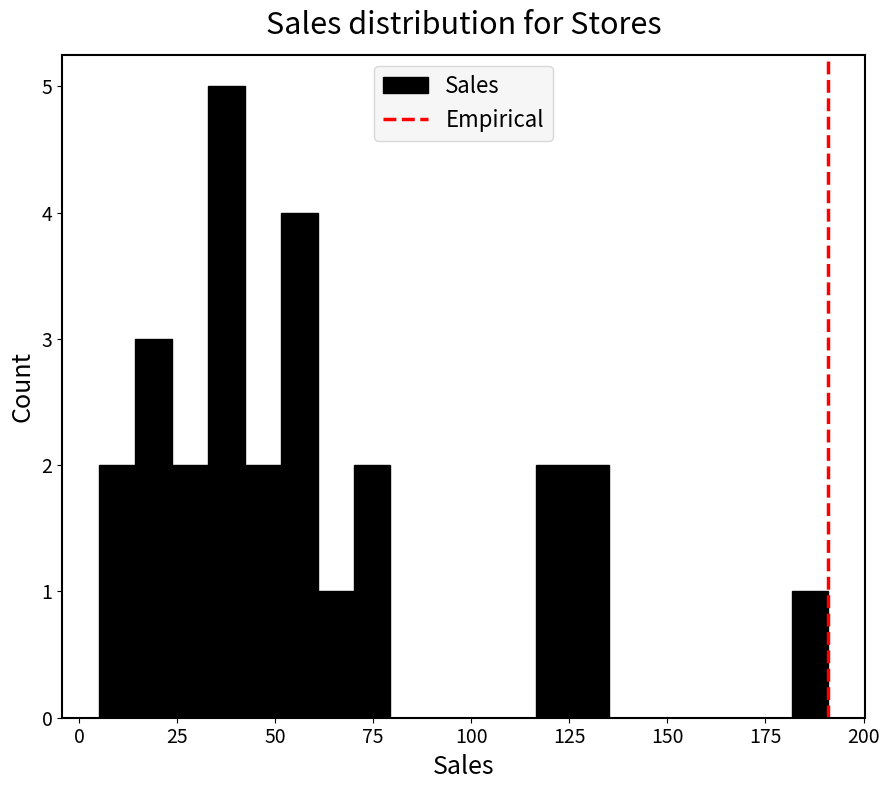

Read against the x-axis, roughly where is the centre of the tallest bar?

40